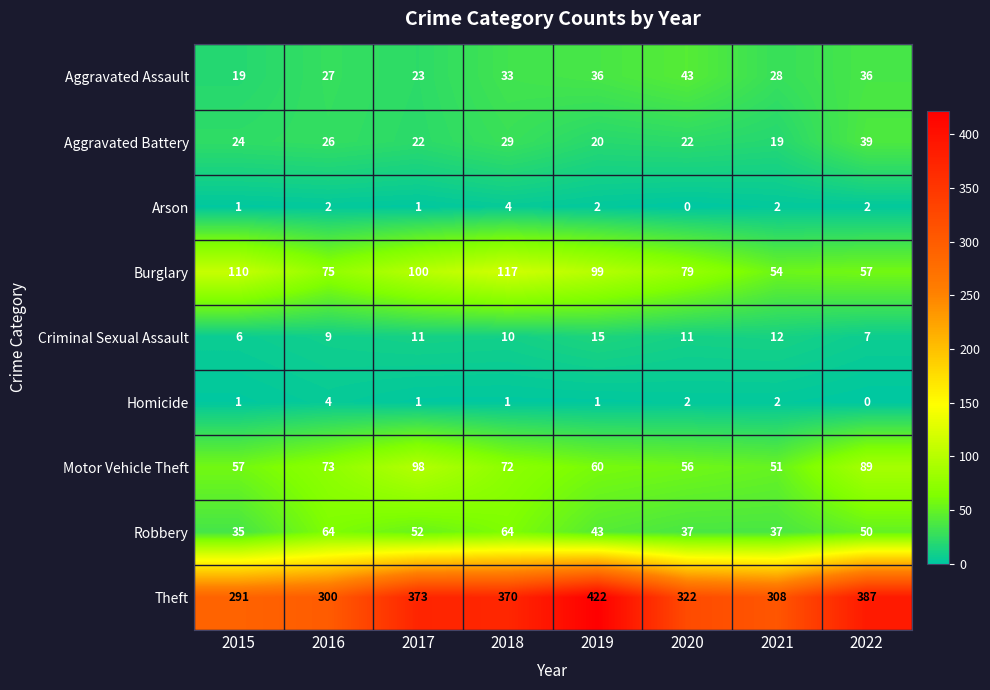

At 2020, list the series in order from smallest to largest.

Arson, Homicide, Criminal Sexual Assault, Aggravated Battery, Robbery, Aggravated Assault, Motor Vehicle Theft, Burglary, Theft